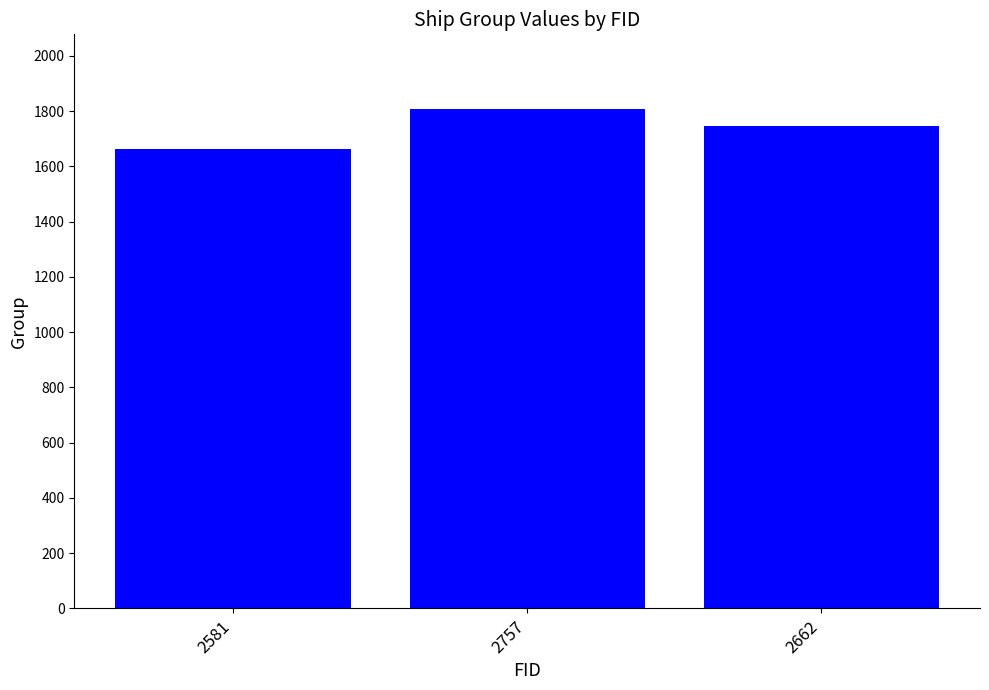

Reading left to right, transcribe all the data shown in this chart.

1662	1807	1747